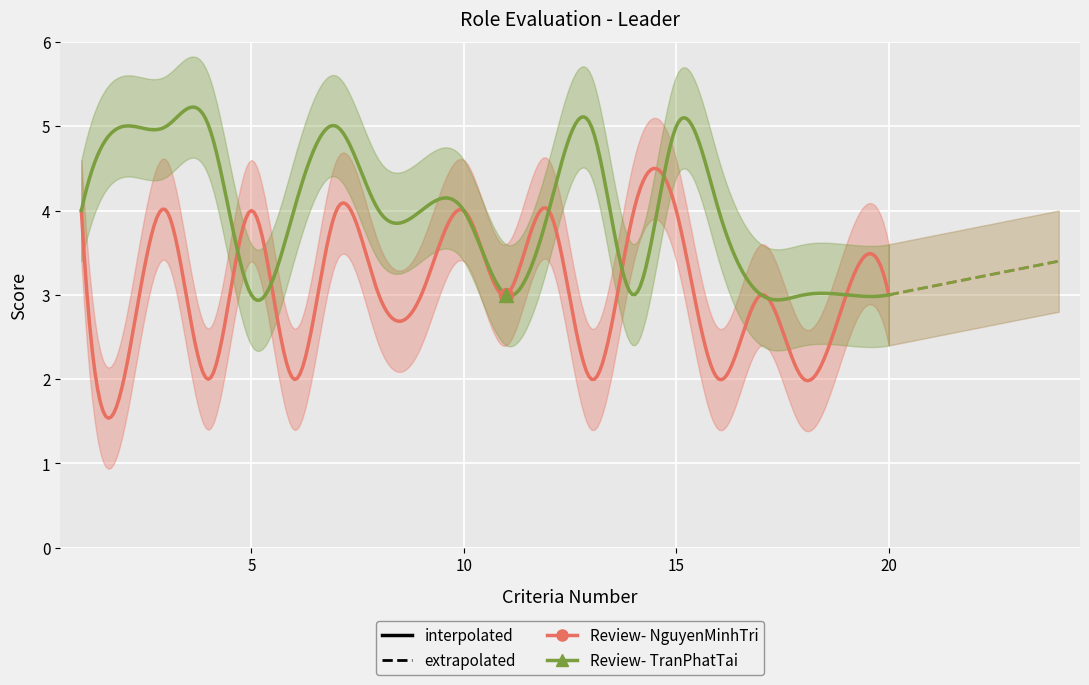

Which category has the lowest value in the Review- NguyenMinhTri series?

2